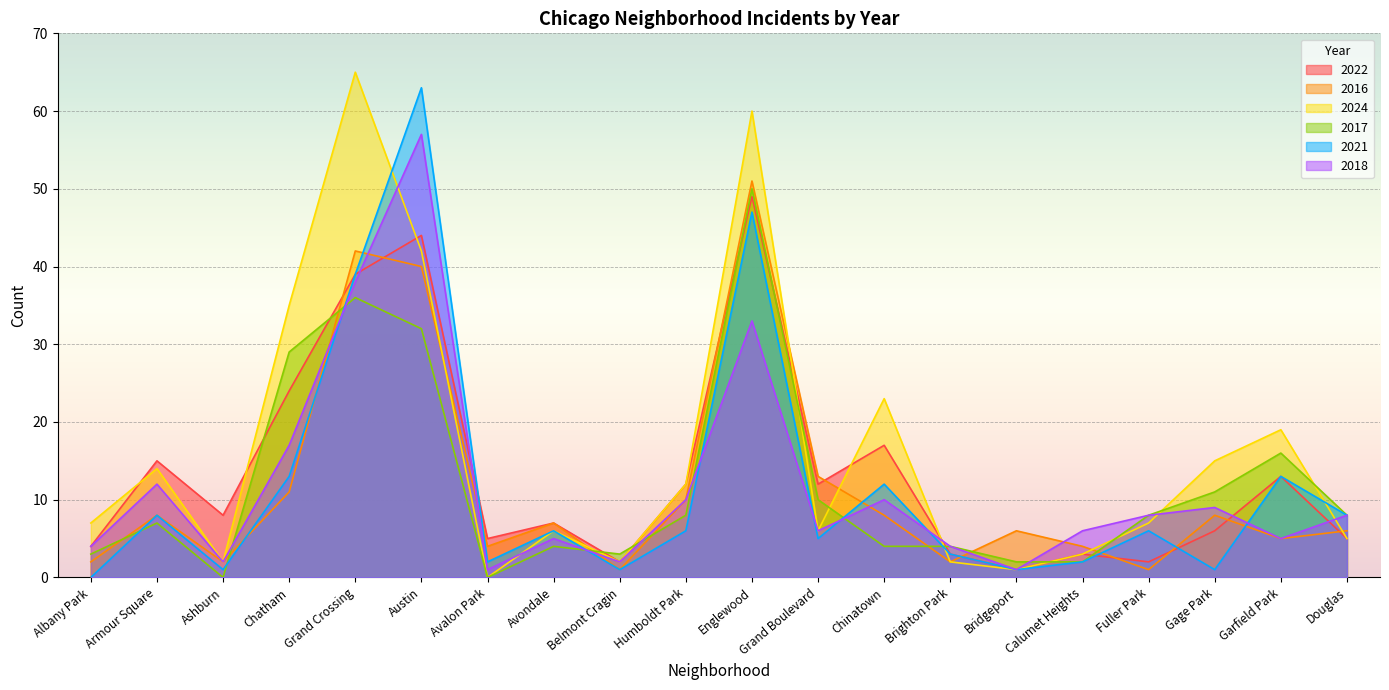

What is the label of the 12th point from the left?

Grand Boulevard